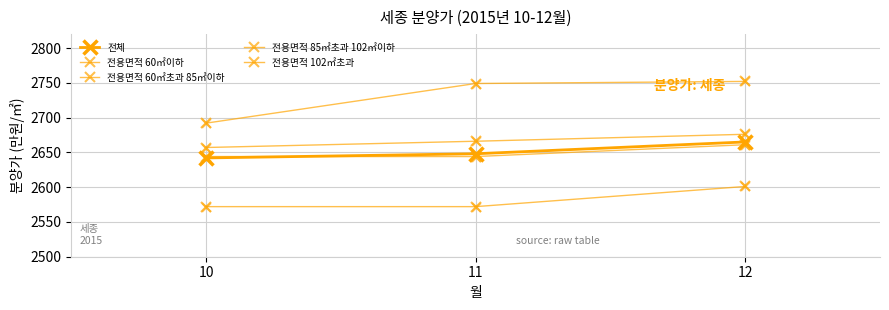

How many lines are shown in the chart?

5